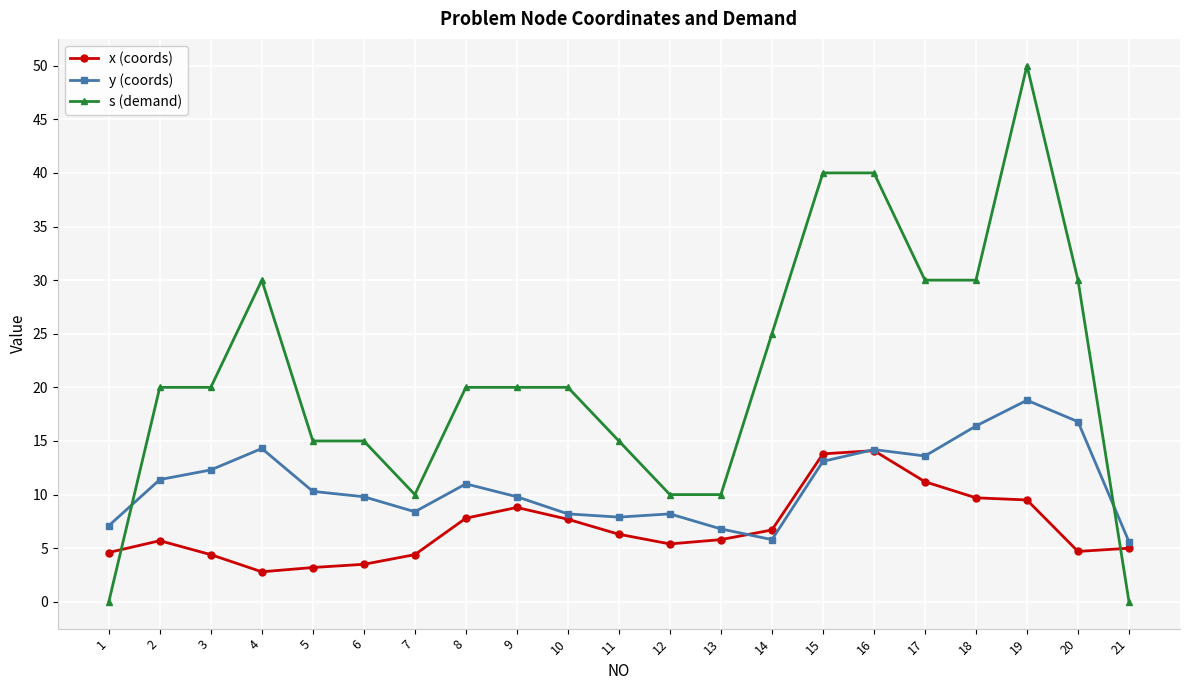

What is the value of the x (coords) point at the 5th from the left?

3.2